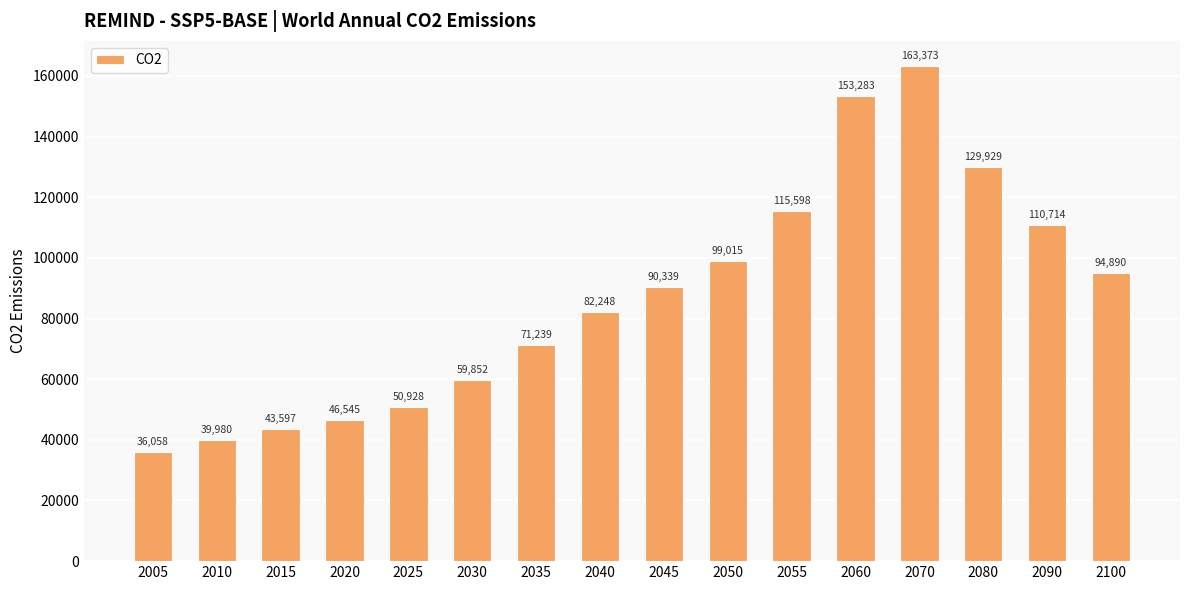

How many values are below 90338?

8